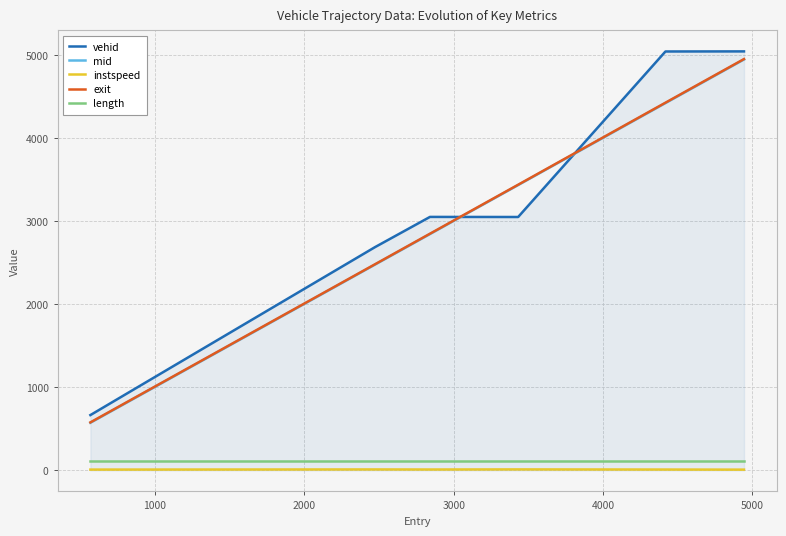

True or false: instspeed and mid intersect in this chart.

False